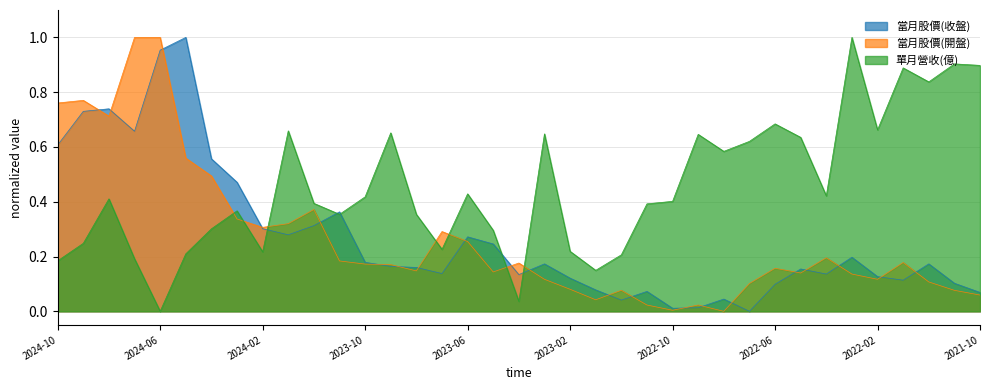

At which category is the sum across all series the highest?

2024-06